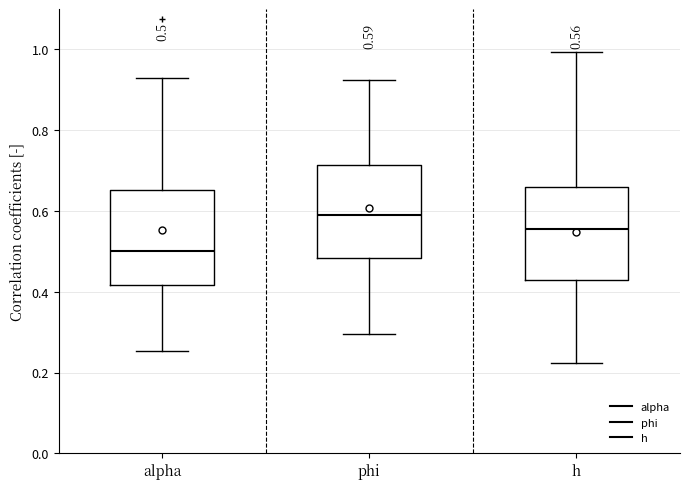

Which box has the highest median line?

phi